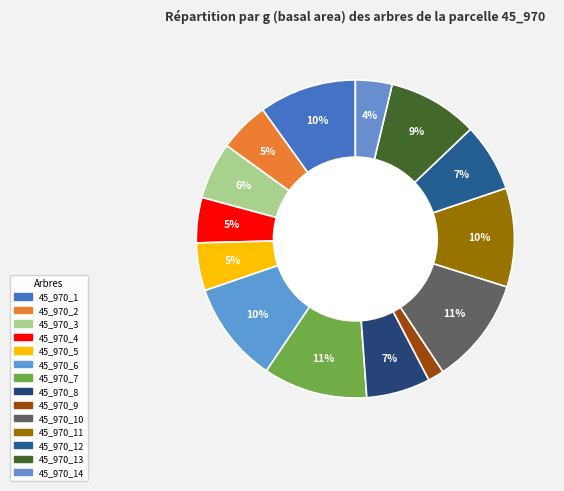

Rank the categories by value from highest to lowest.

45_970_10, 45_970_7, 45_970_6, 45_970_11, 45_970_1, 45_970_13, 45_970_12, 45_970_8, 45_970_3, 45_970_2, 45_970_5, 45_970_4, 45_970_14, 45_970_9